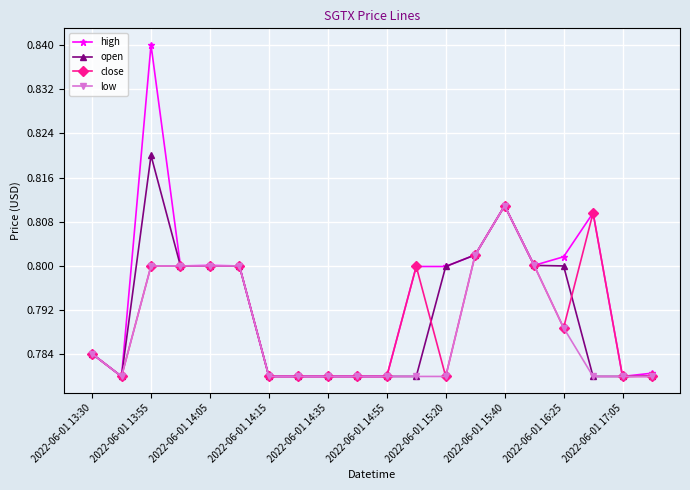

How many low values are between 0 and 1?

20